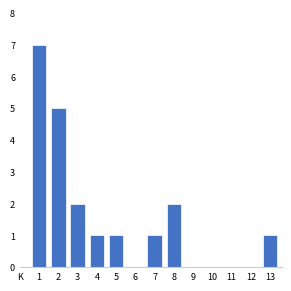

Reading right to left, what are all the values shown in this chart?

13=1	12=0	11=0	10=0	9=0	8=2	7=1	6=0	5=1	4=1	3=2	2=5	1=7